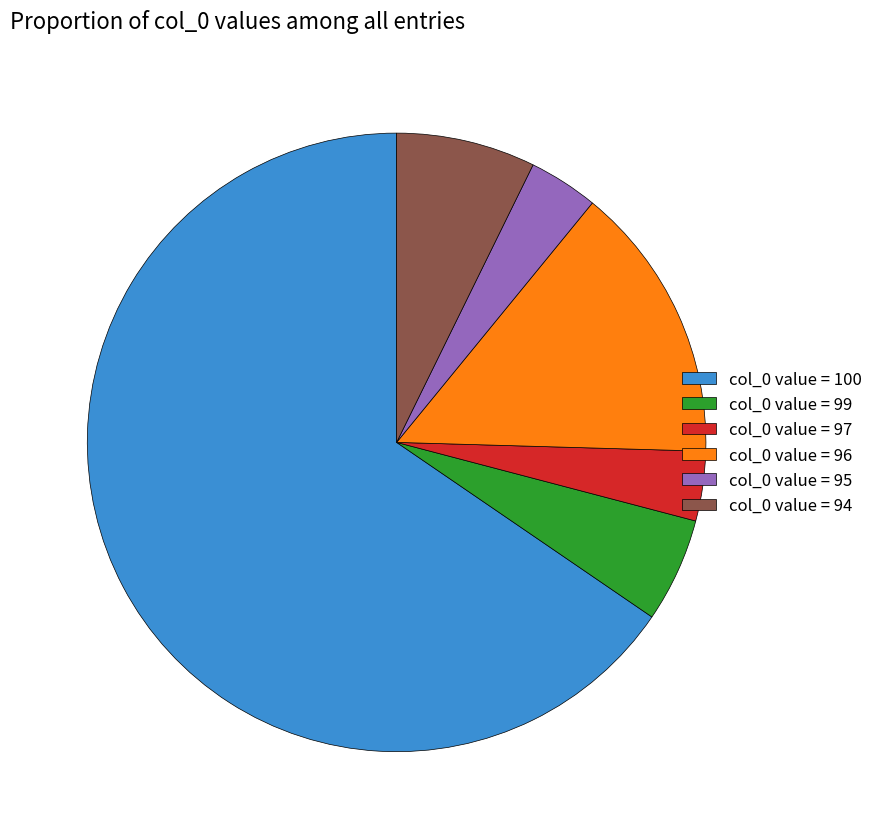

How many segments does this pie chart have?

6